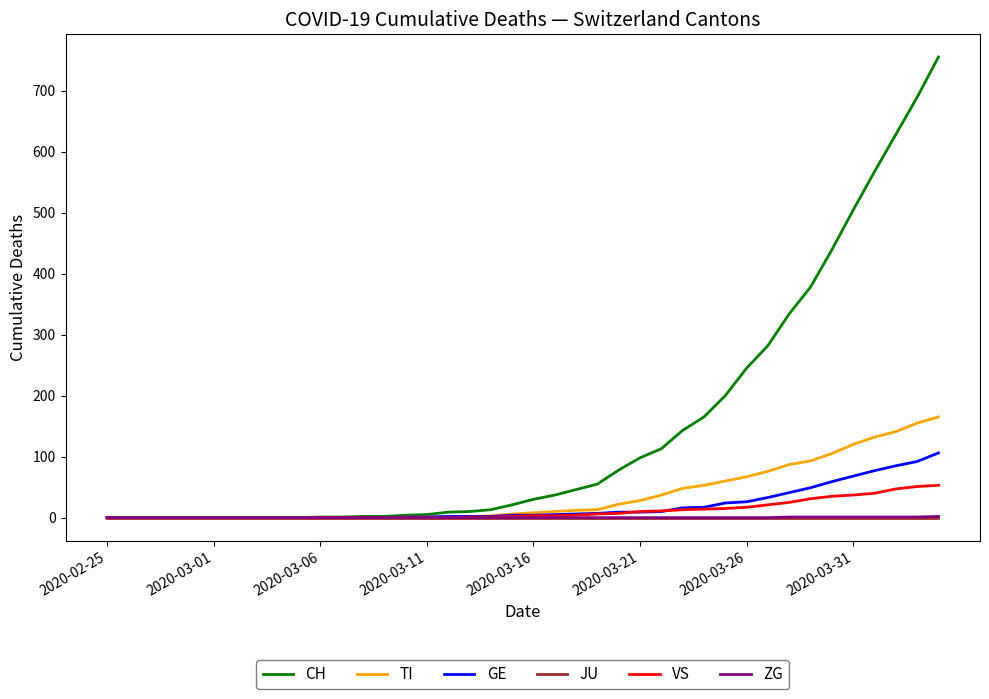

Is this an area chart (filled region under the line)?

No